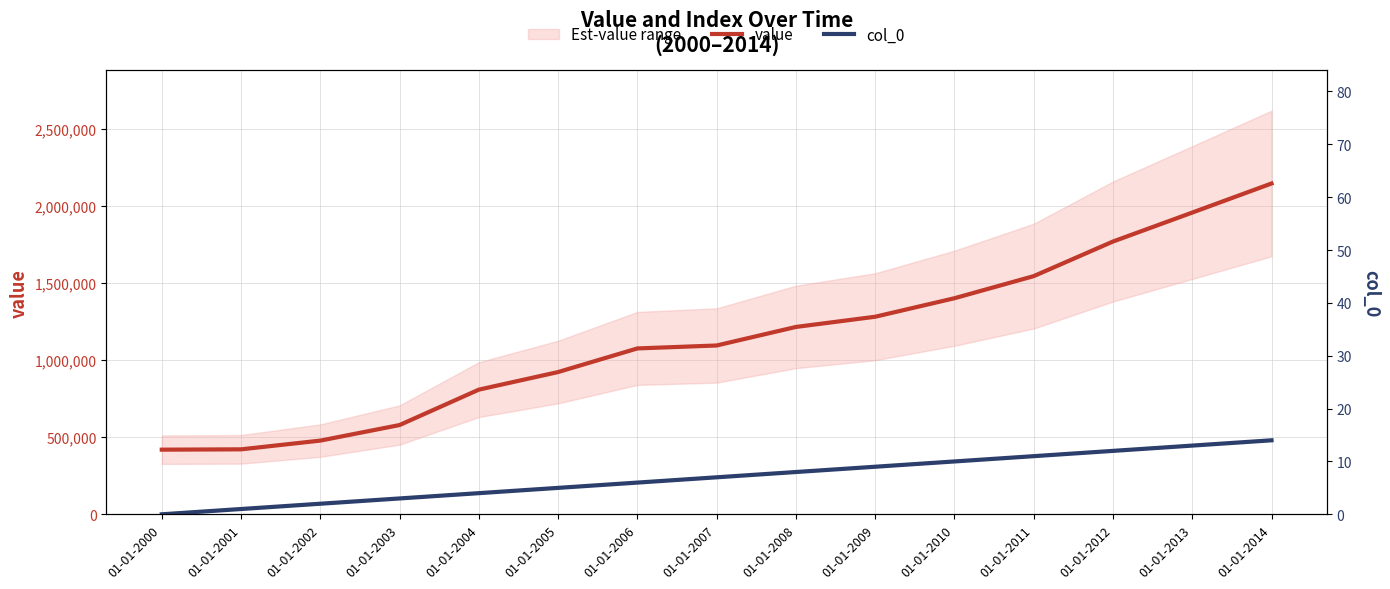

Which has a higher value, 01-01-2005 or 01-01-2003?

01-01-2005